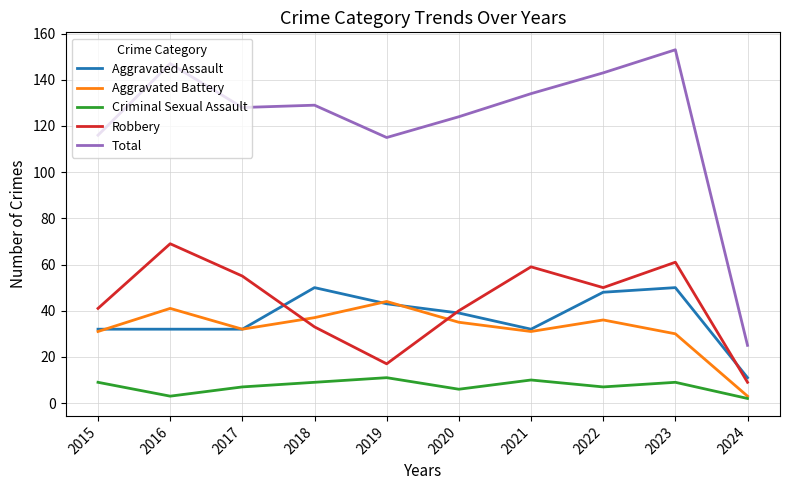

True or false: Aggravated Battery and Aggravated Assault cross at least once.

True